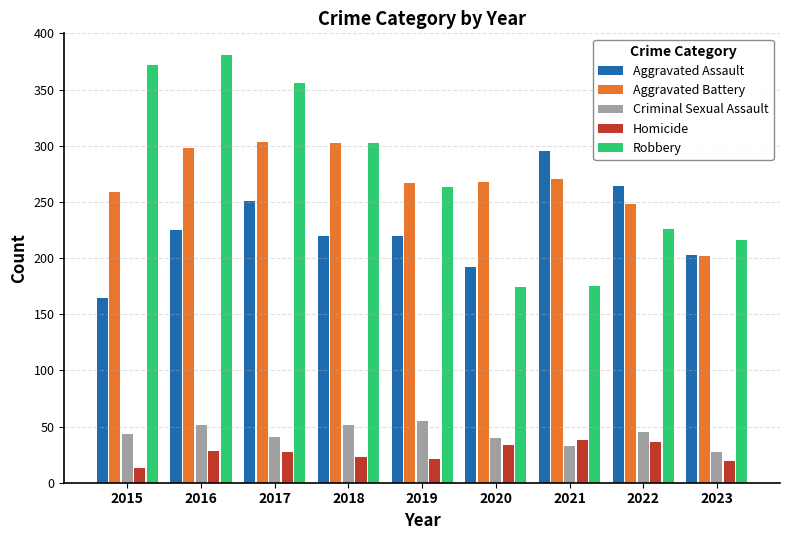

Which series has the largest total across all categories?

Robbery